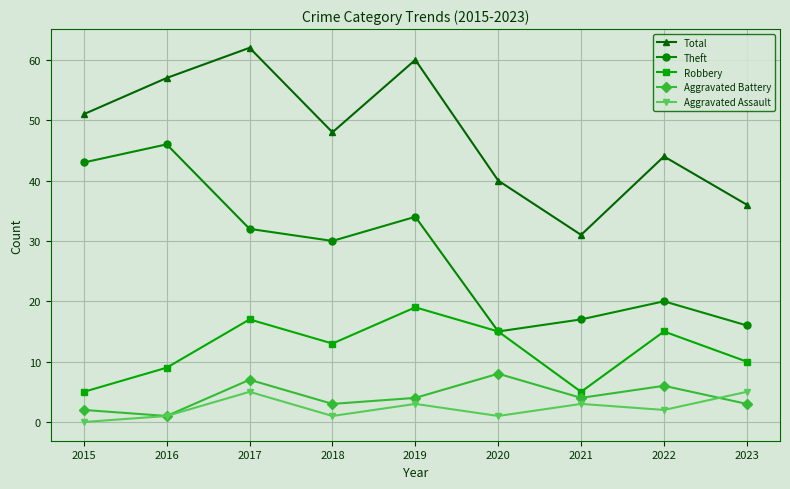

Rank the series at 2017 from highest to lowest value.

Total, Theft, Robbery, Aggravated Battery, Aggravated Assault